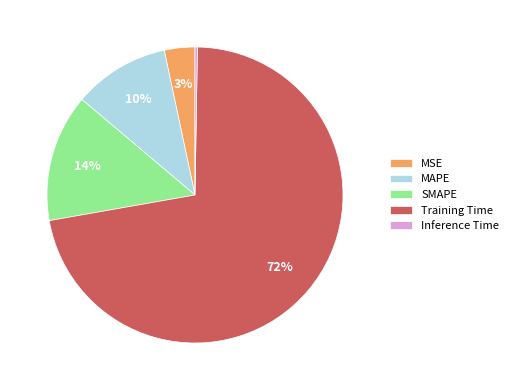

What is the largest slice in the pie chart?

Training Time